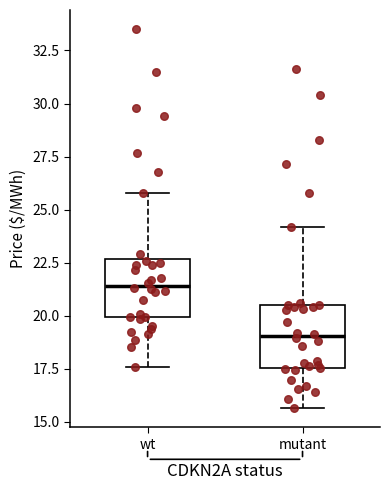

Reading left to right, read every box against the y-axis: the position of its median line, the range the box covers, and the ends of its whiskers. The values are not printed on the chart, so give them approximately, as read against the axis.

wt: median 21.5, box 20.0 to 22.5, whiskers 17.5 to 26.0
mutant: median 19.0, box 17.5 to 20.5, whiskers 15.5 to 24.0